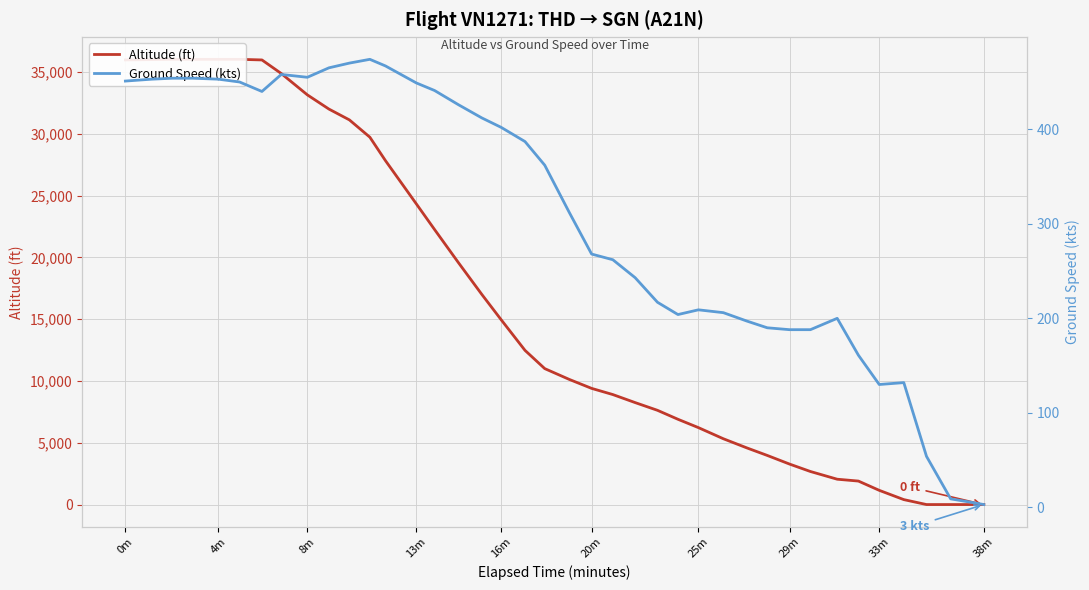

How many intersections are there between Altitude (ft) and Ground Speed (kts)?

1